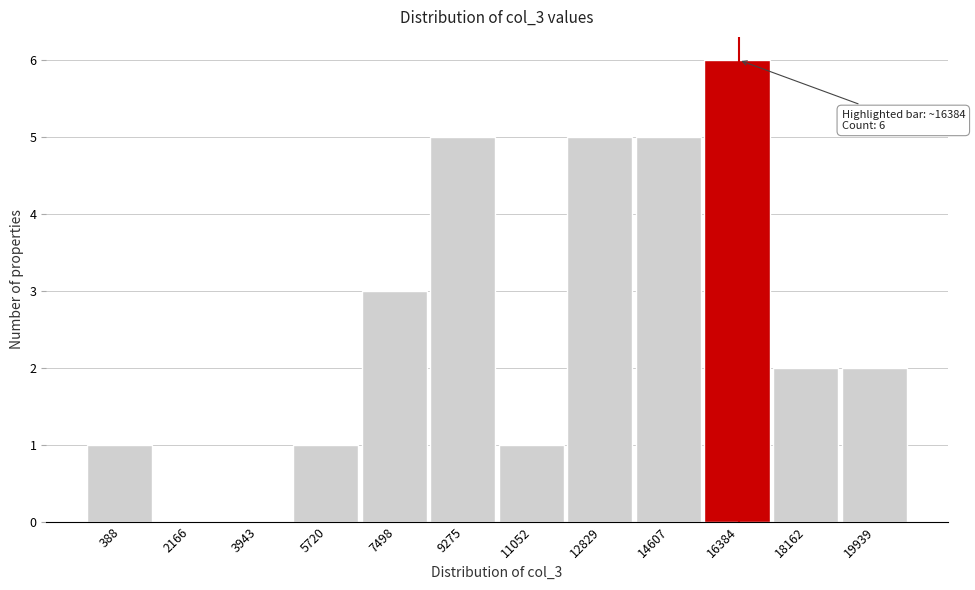

Over which range of the x-axis is the bar tallest?

15400 to 17200